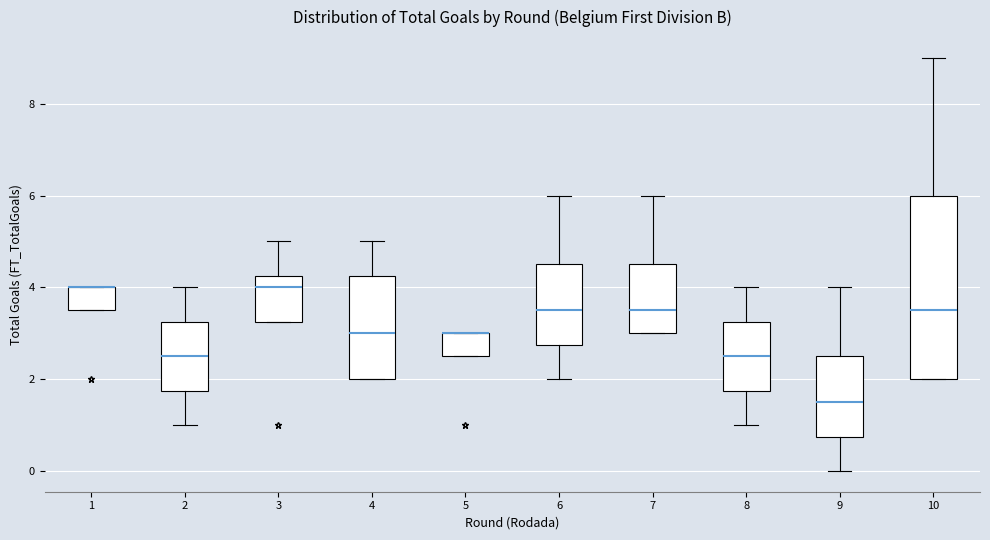

Reading left to right, transcribe this box plot: for each box, give where its median line is, the range the box spans, and where its two whiskers end, as read against the y-axis. The values are not printed on the chart, so give them approximately, as read against the axis.

1: median 4.0 (drawn on the box's upper edge), box 3.6 to 4.0, whiskers 3.6 to 4.0
2: median 2.6, box 1.8 to 3.2, whiskers 1.0 to 4.0
3: median 4.0, box 3.2 to 4.2, whiskers 3.2 to 5.0
4: median 3.0, box 2.0 to 4.2, whiskers 2.0 to 5.0
5: median 3.0 (drawn on the box's upper edge), box 2.6 to 3.0, whiskers 2.6 to 3.0
6: median 3.6, box 2.8 to 4.6, whiskers 2.0 to 6.0
7: median 3.6, box 3.0 to 4.6, whiskers 3.0 to 6.0
8: median 2.6, box 1.8 to 3.2, whiskers 1.0 to 4.0
9: median 1.6, box 0.8 to 2.6, whiskers 0.0 to 4.0
10: median 3.6, box 2.0 to 6.0, whiskers 2.0 to 9.0